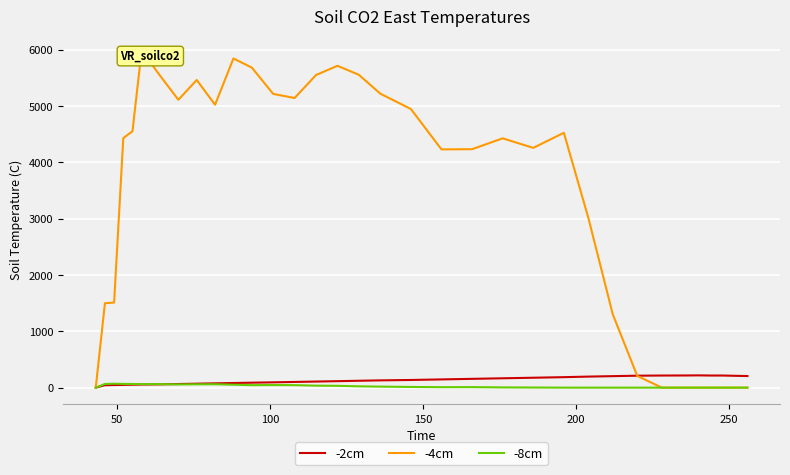

Is the value of -8cm at 24 greater than the value of -2cm at 12?

No